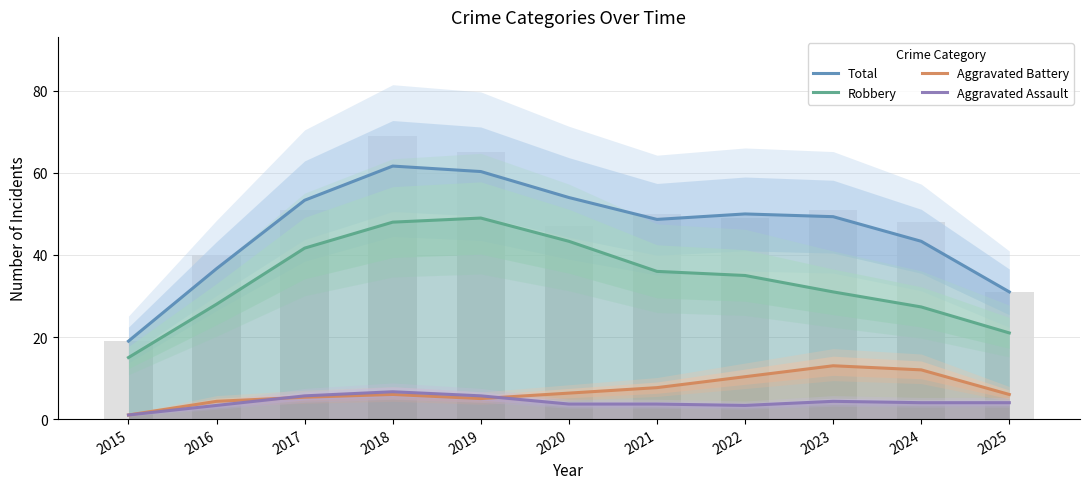

Which series has the widest spread of values?

Total